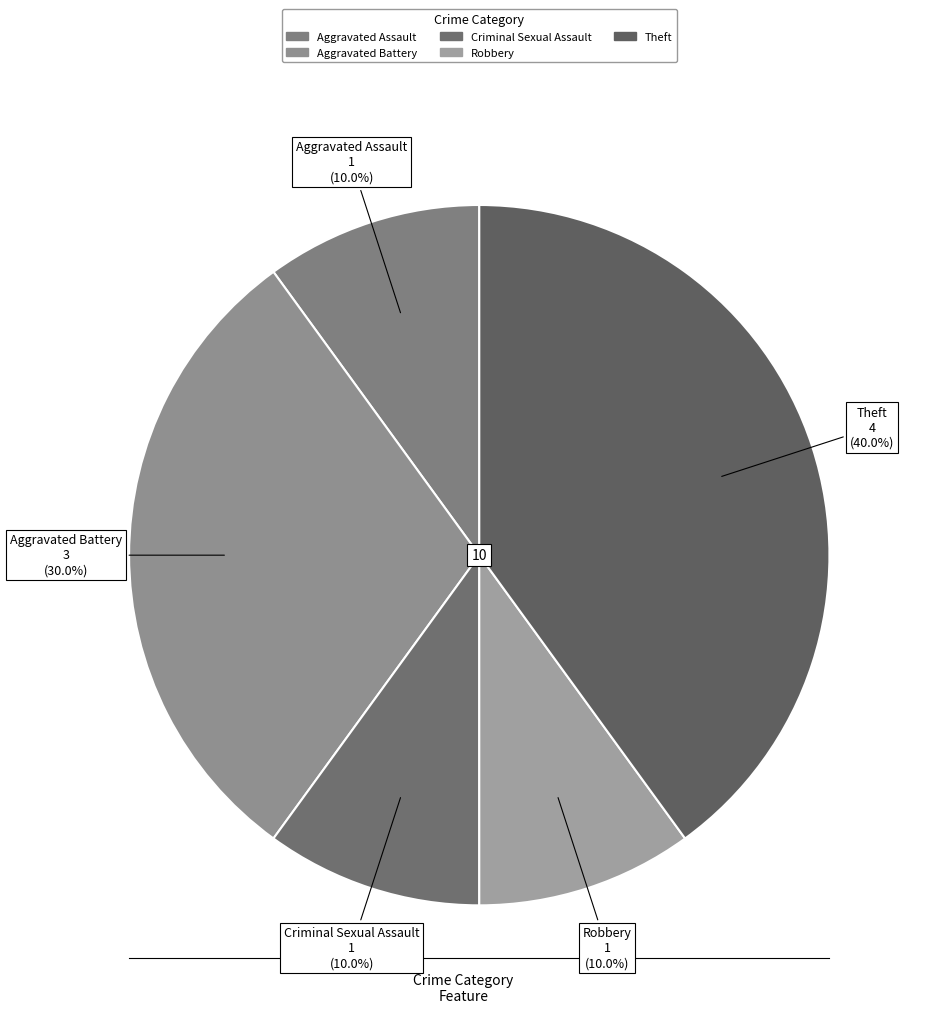

How many slices are in this pie chart?

5